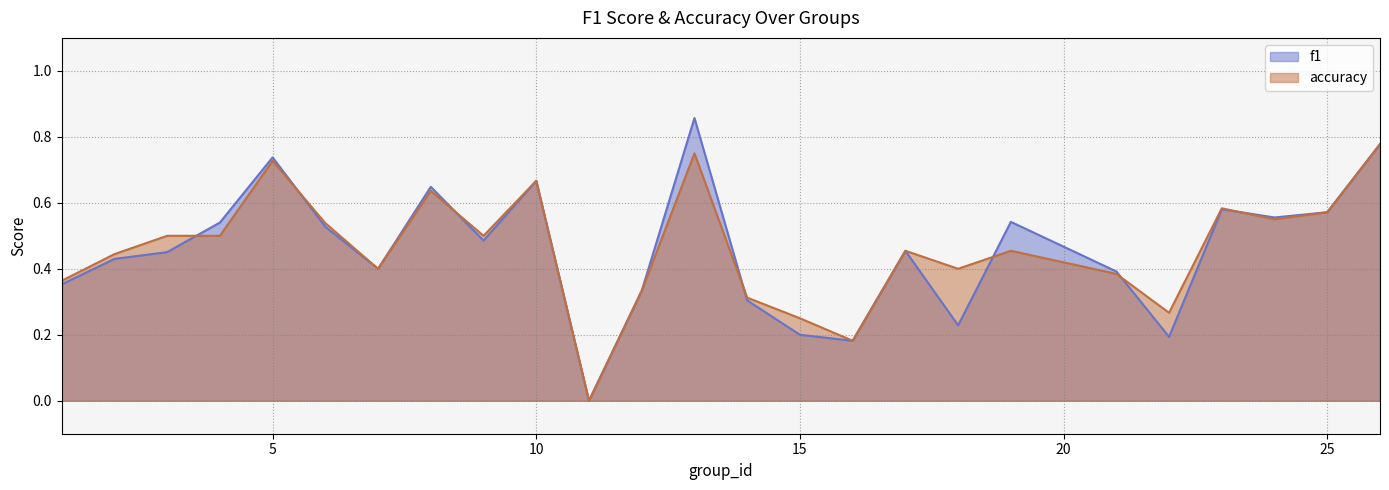

Rank the series by their average value, from highest to lowest.

accuracy, f1